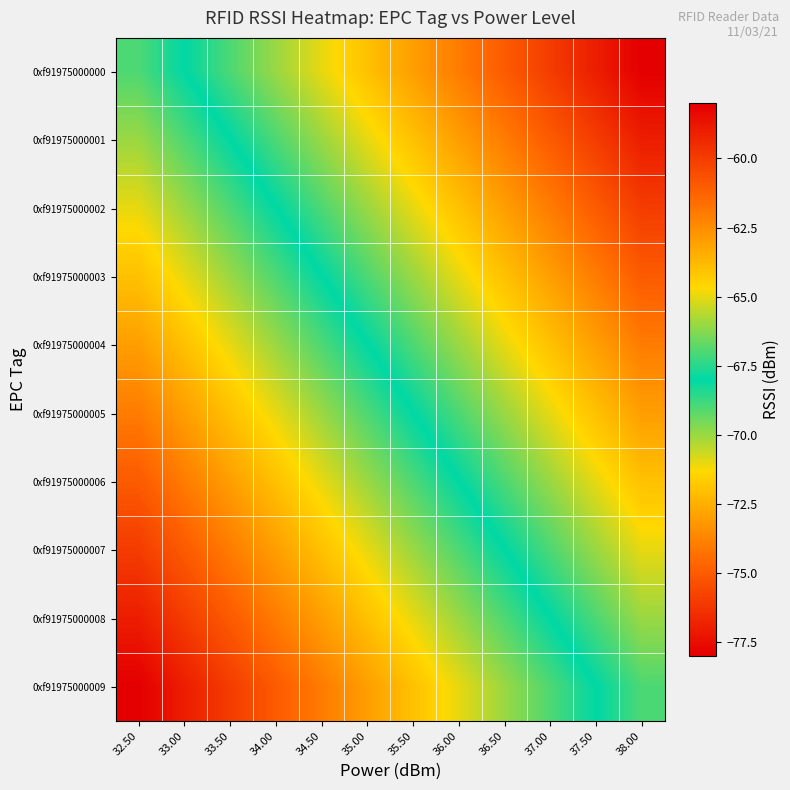

Which category has the lowest value across all series?

38.00